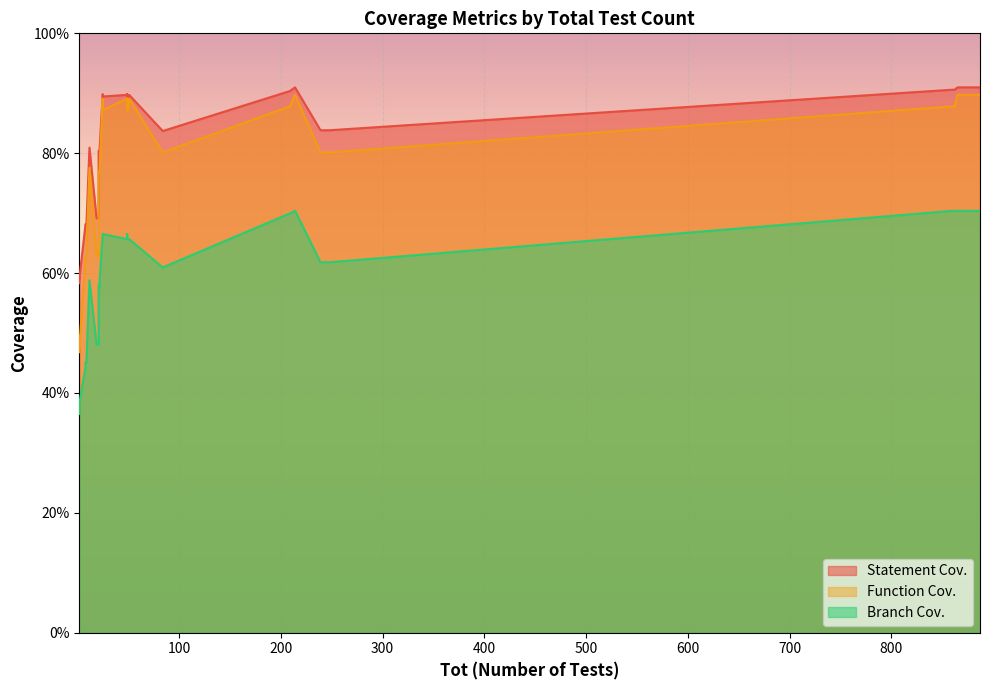

Is it true that Function Cov. equals 1.6 at 49?

False